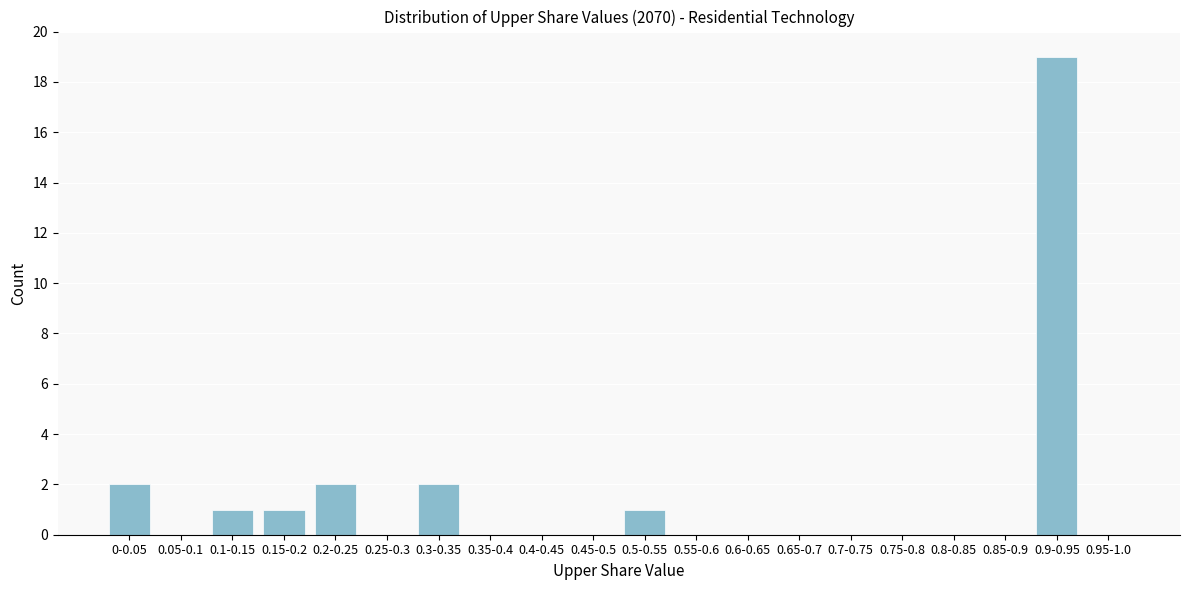

Reading right to left, list all the values displayed in this chart.

0.95-1.0=0	0.9-0.95=19	0.85-0.9=0	0.8-0.85=0	0.75-0.8=0	0.7-0.75=0	0.65-0.7=0	0.6-0.65=0	0.55-0.6=0	0.5-0.55=1	0.45-0.5=0	0.4-0.45=0	0.35-0.4=0	0.3-0.35=2	0.25-0.3=0	0.2-0.25=2	0.15-0.2=1	0.1-0.15=1	0.05-0.1=0	0-0.05=2